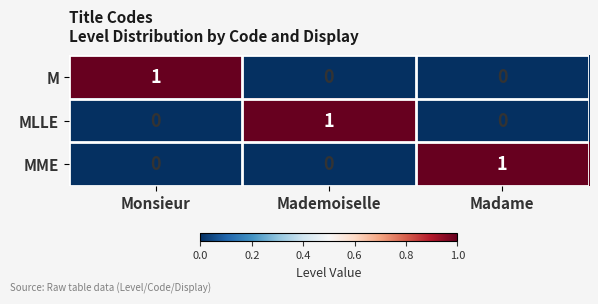

Count the M values in the range 0 to 1.

3